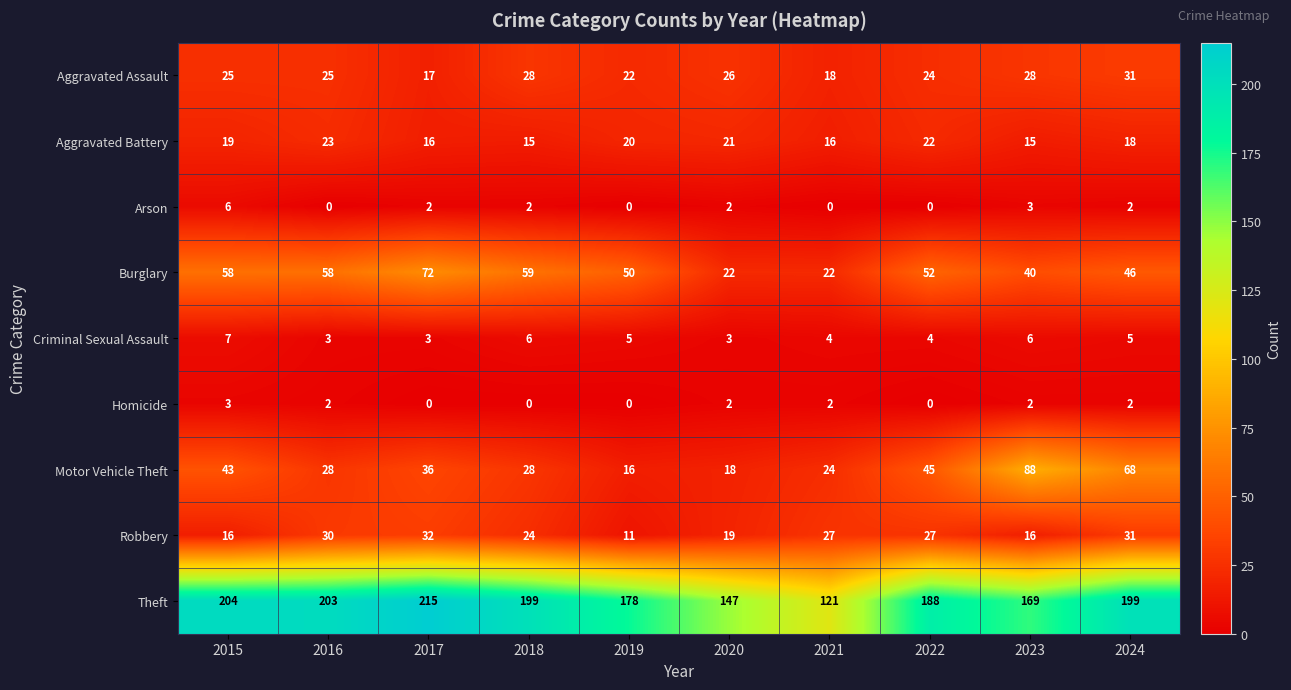

At which label does Criminal Sexual Assault reach its peak?

2015